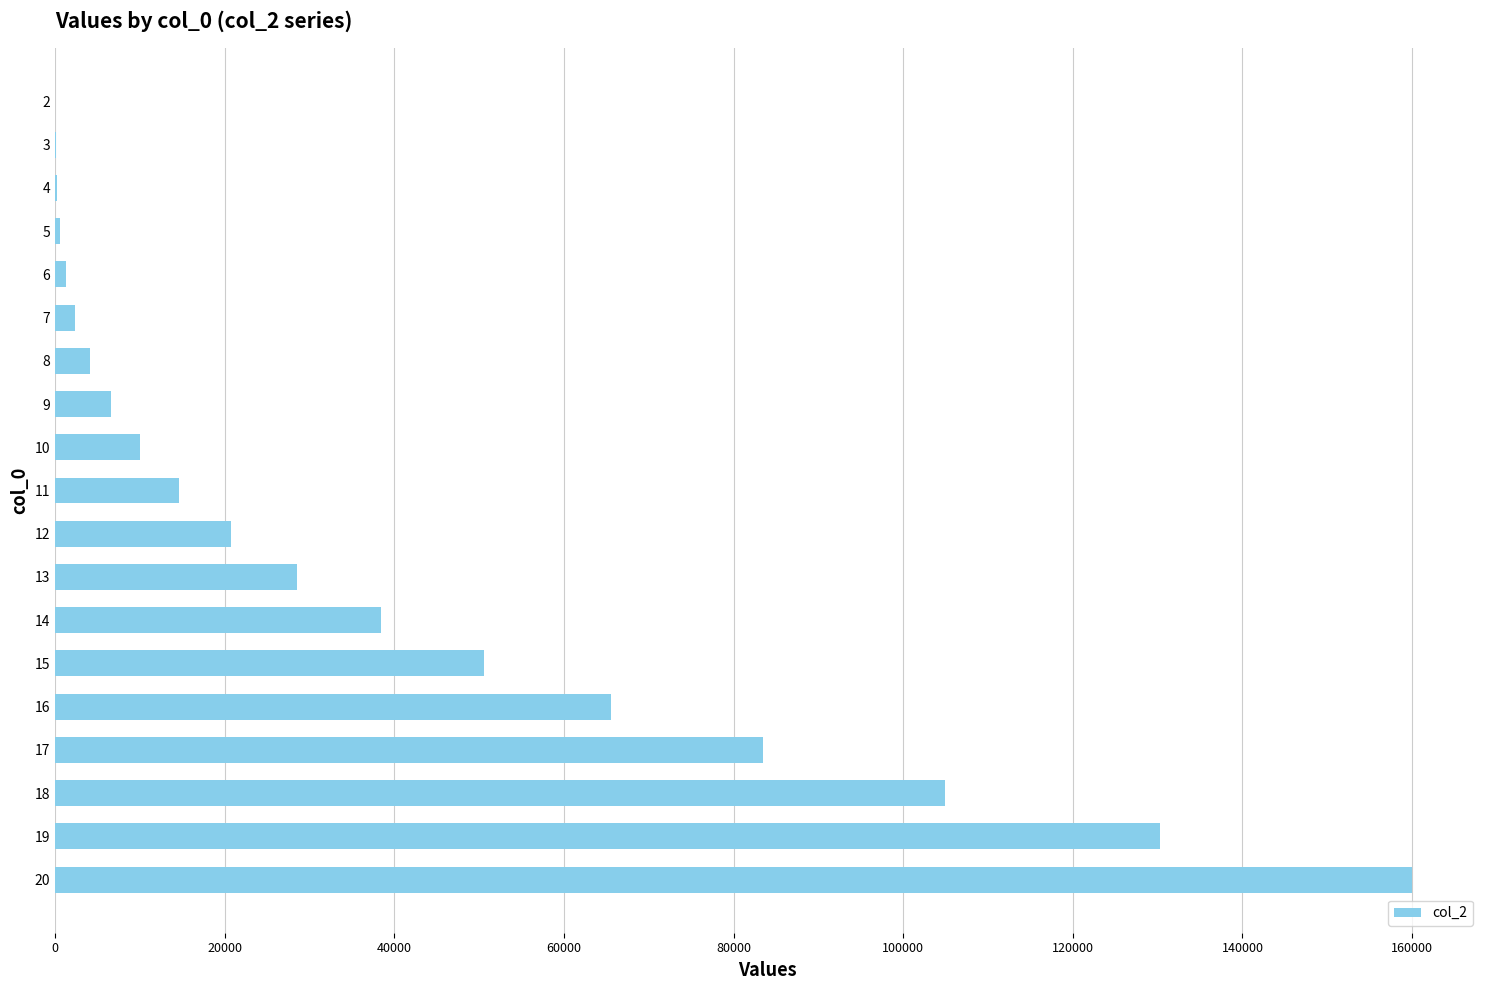

What is the change in value from 8 to 10?

+5904